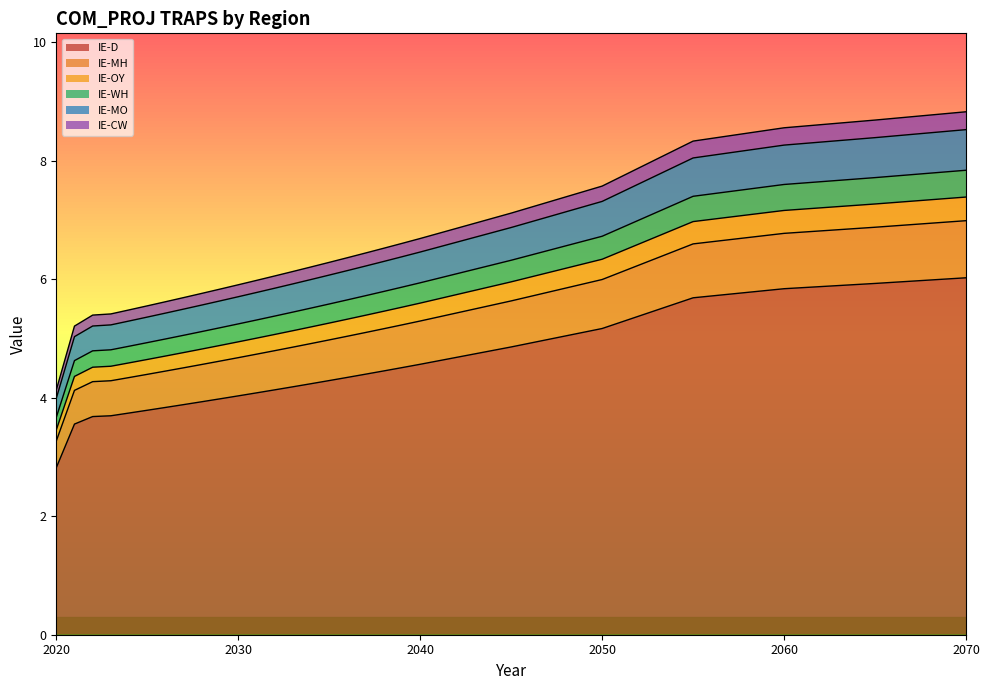

What is the lowest value of the IE-D series?

2.8